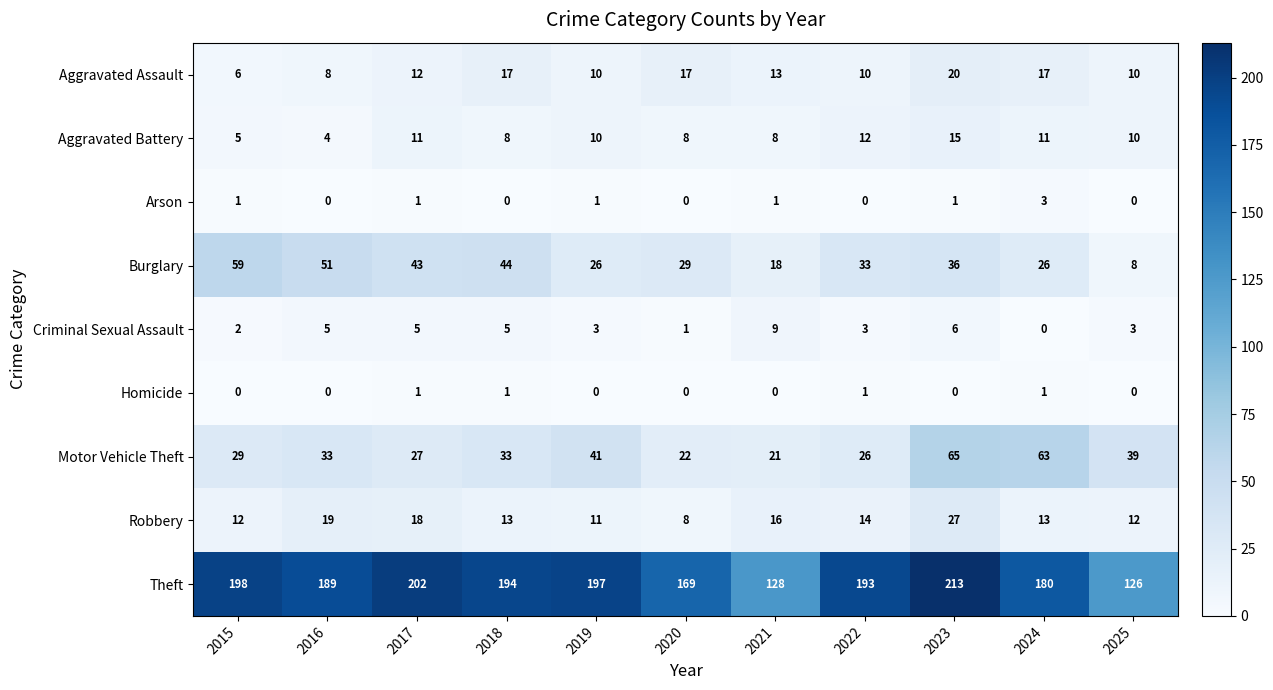

What is the minimum value for Aggravated Battery?

4